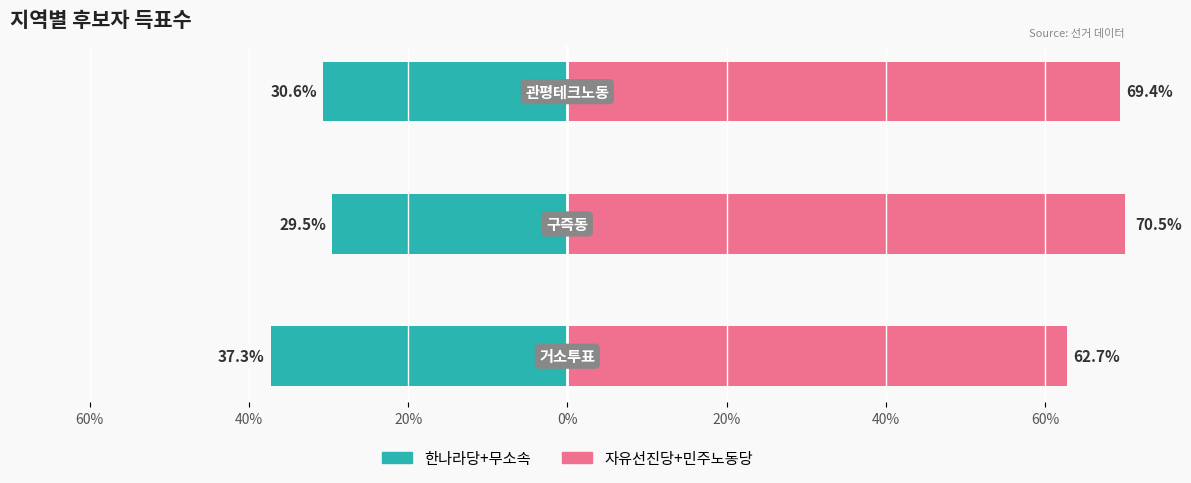

At how many categories does at least one series exceed -9?

3